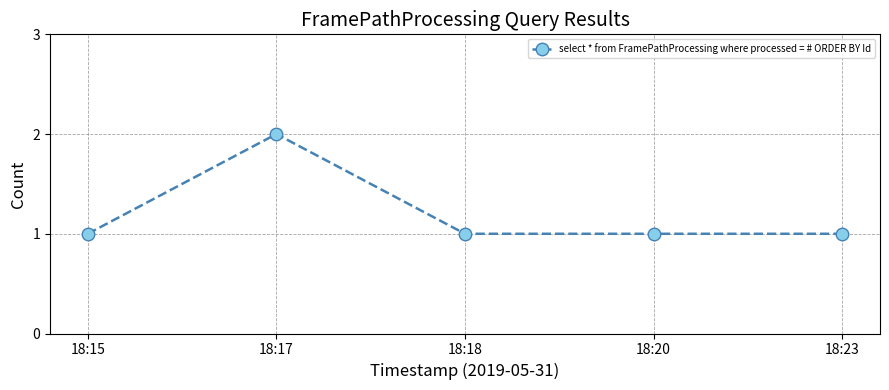

What is the sum of all values?

6